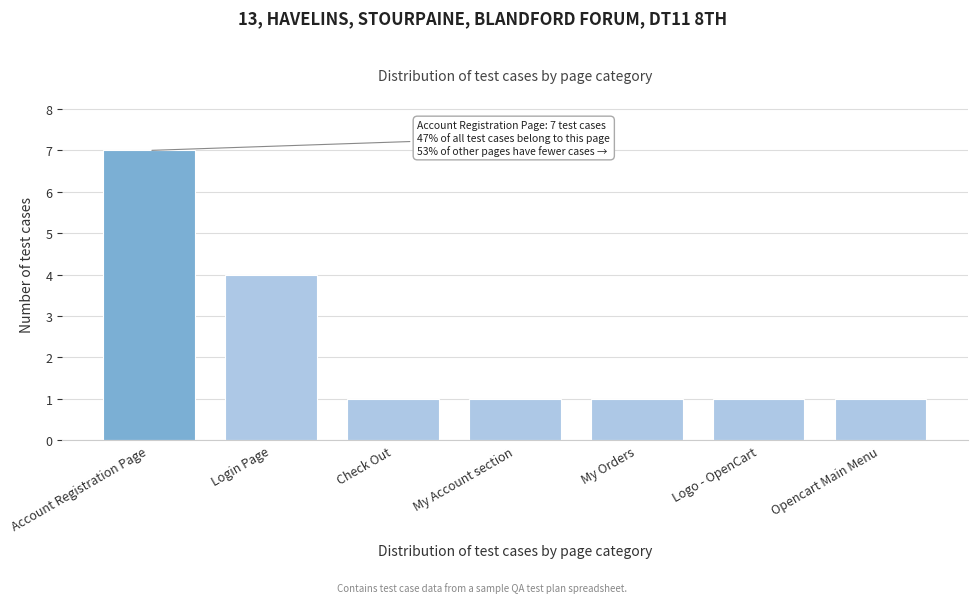

Reading right to left, extract all data points from this chart.

1	1	1	1	1	4	7